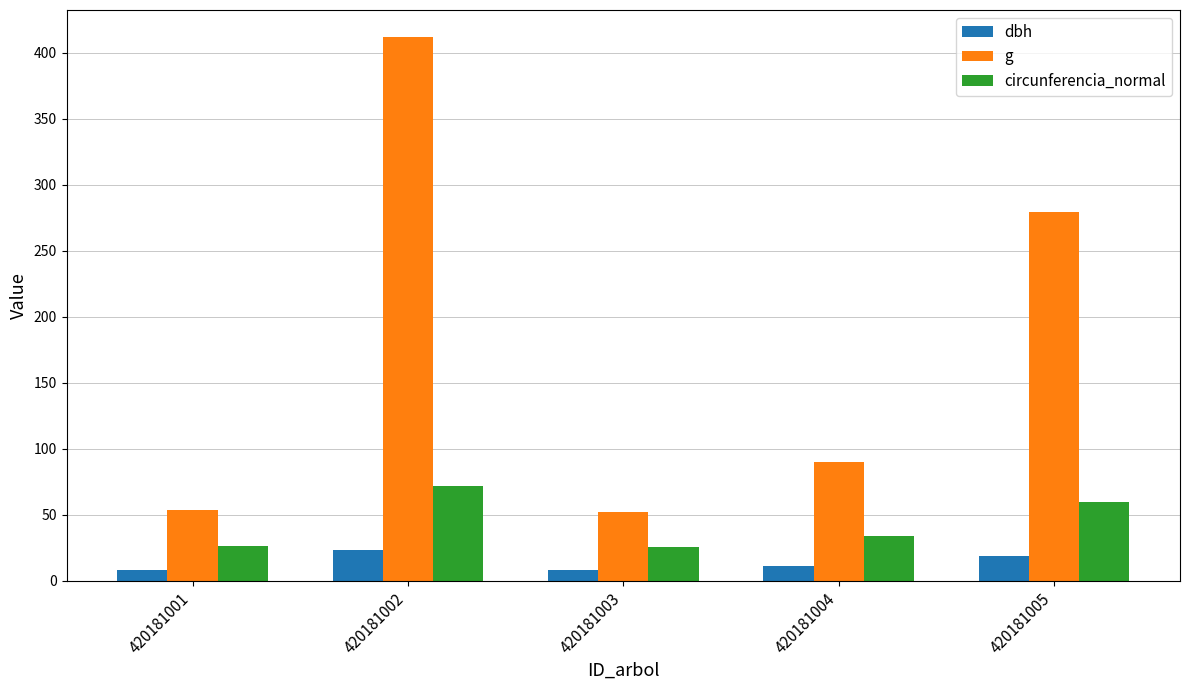

What is the lowest value of the circunferencia_normal series?

25.6